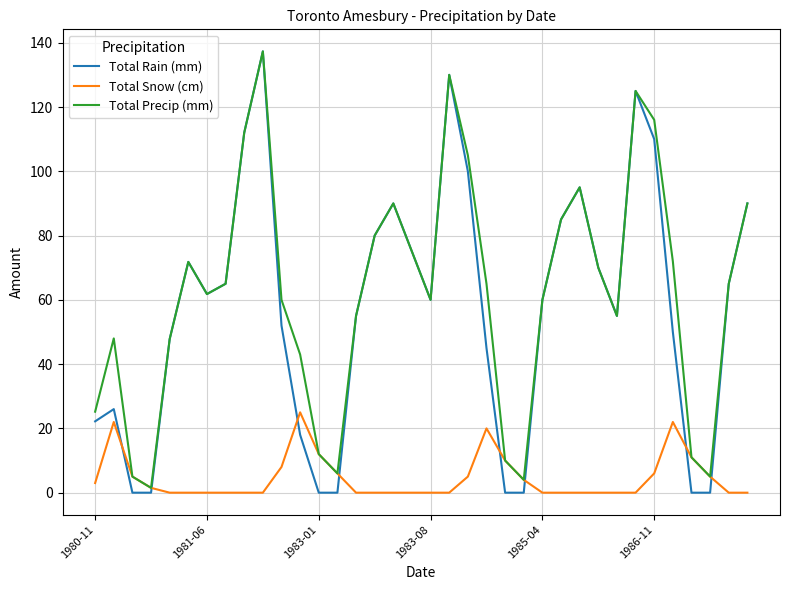

What is the maximum value shown in the chart?

137.3